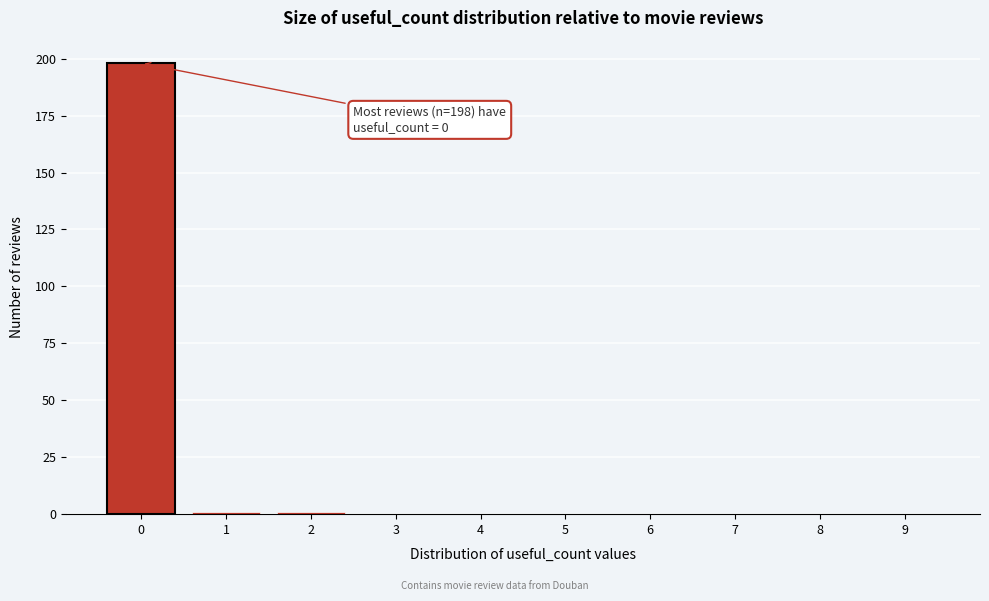

Reading left to right, extract all data points from this chart.

0=198	1=1	2=1	3=0	4=0	5=0	6=0	7=0	8=0	9=0